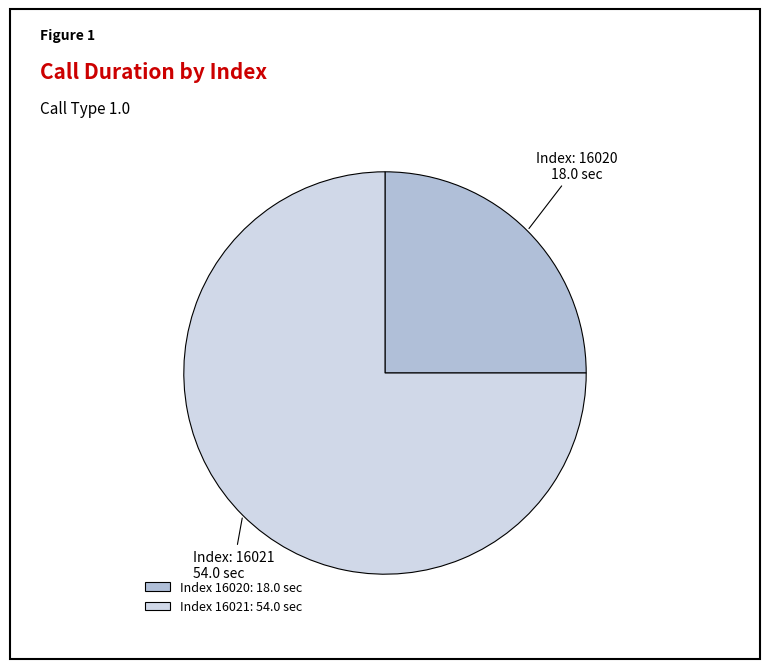

Approximately how many times larger is the value at Index 16020: 18.0 sec compared to Index 16021: 54.0 sec?

0.3